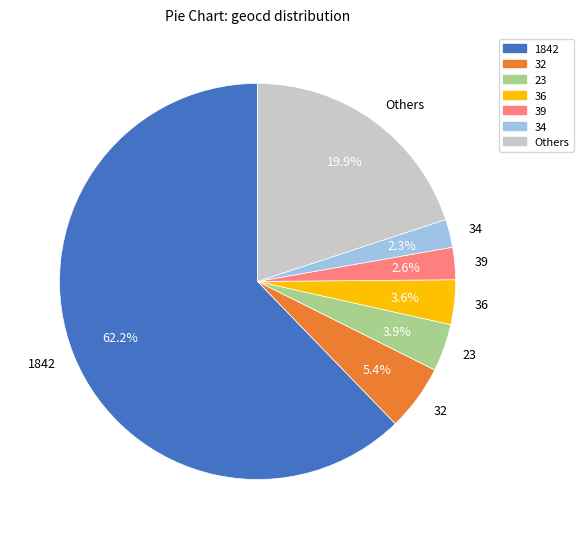

Which category has the biggest portion of the pie?

1842